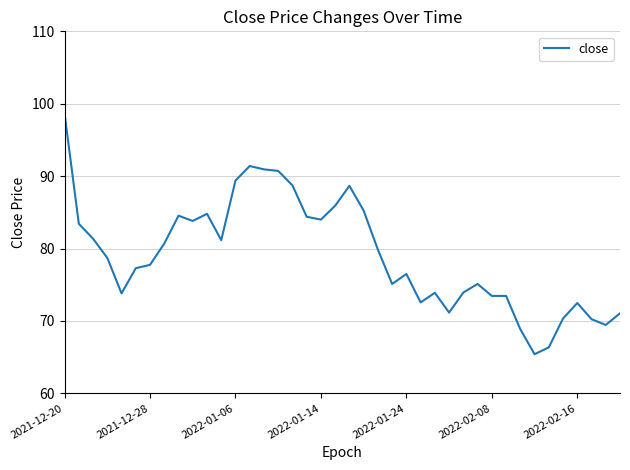

What is the difference between the maximum and minimum values?

33.2